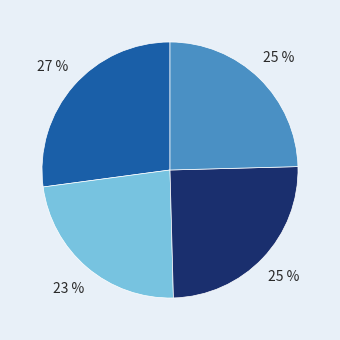

To the nearest percent, what is the difference between the largest and smallest slice percentages?

4%